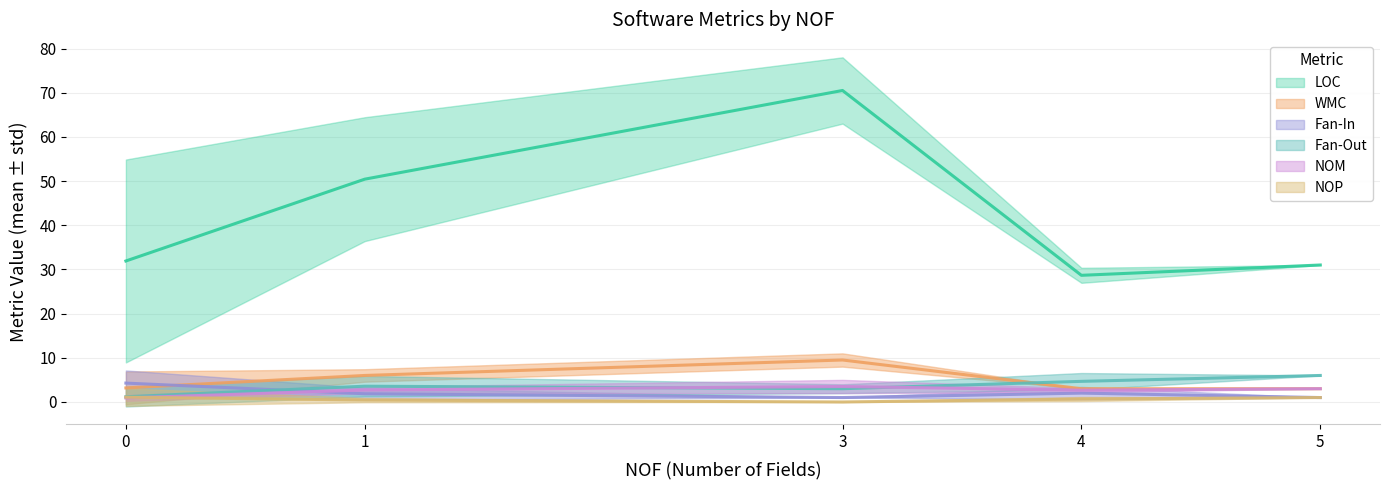

What is the highest value of the Fan-Out series?

6.0